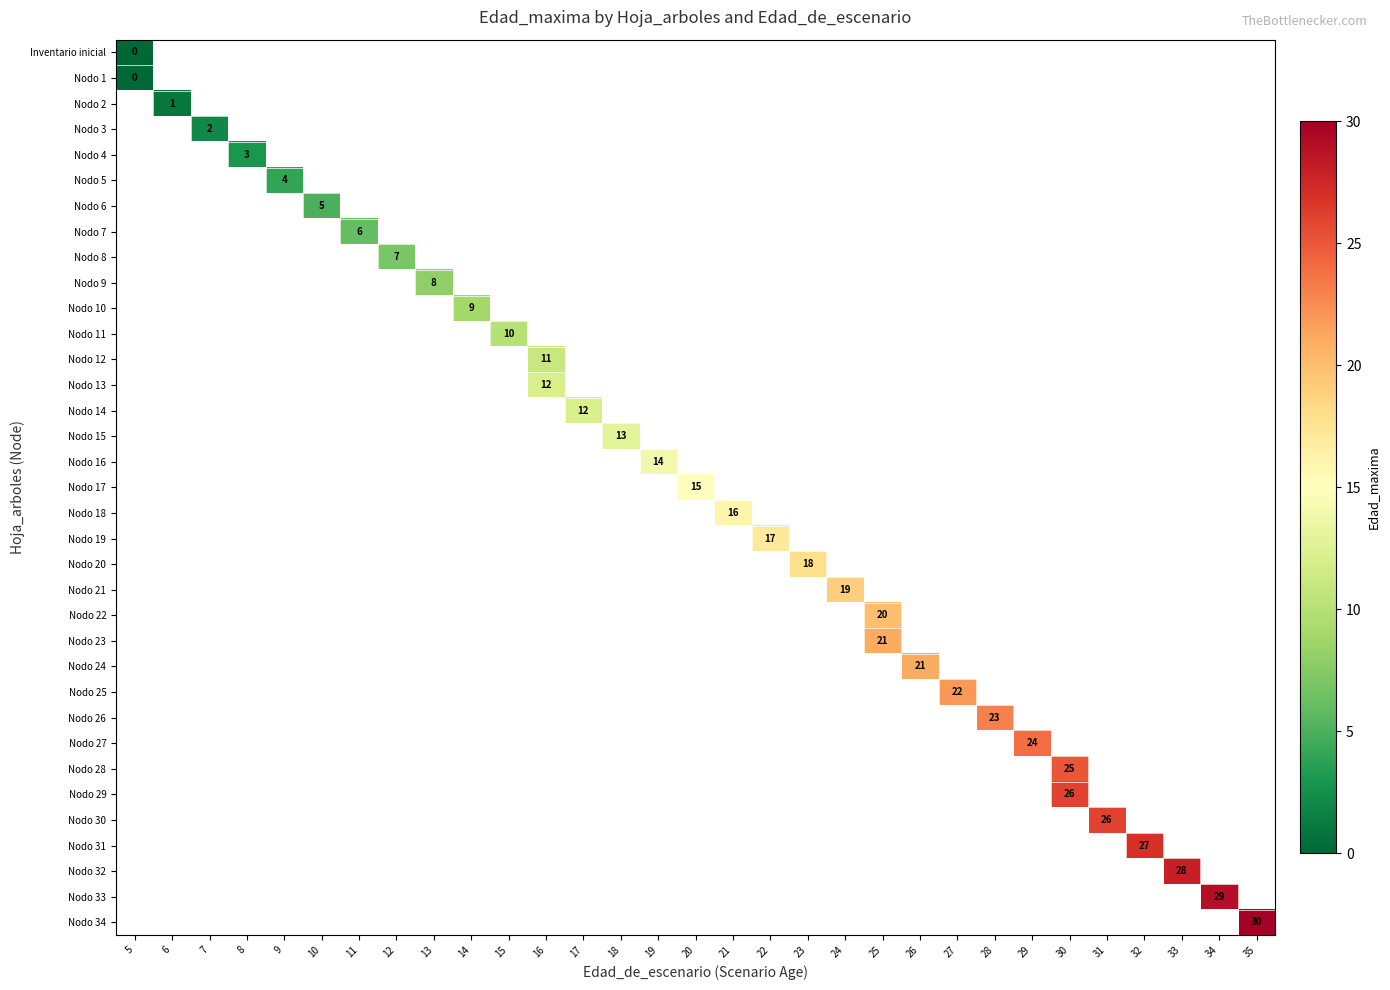

Rank the series by their maximum value, from lowest to highest.

Inventario inicial, Nodo 1, Nodo 2, Nodo 3, Nodo 4, Nodo 5, Nodo 6, Nodo 7, Nodo 8, Nodo 9, Nodo 10, Nodo 11, Nodo 12, Nodo 13, Nodo 14, Nodo 15, Nodo 16, Nodo 17, Nodo 18, Nodo 19, Nodo 20, Nodo 21, Nodo 22, Nodo 23, Nodo 24, Nodo 25, Nodo 26, Nodo 27, Nodo 28, Nodo 29, Nodo 30, Nodo 31, Nodo 32, Nodo 33, Nodo 34